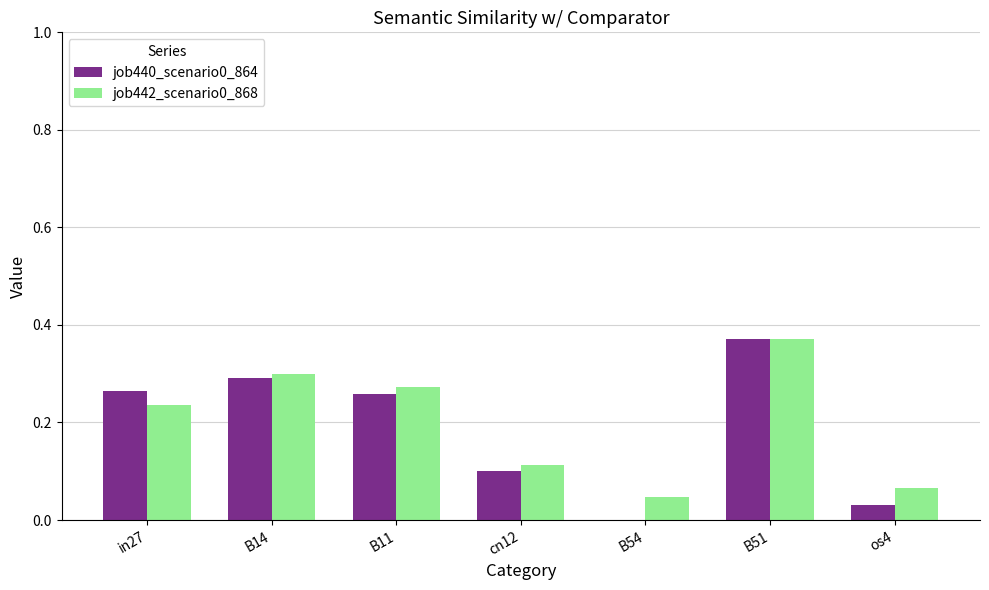

Does the chart contain stacked bars?

No